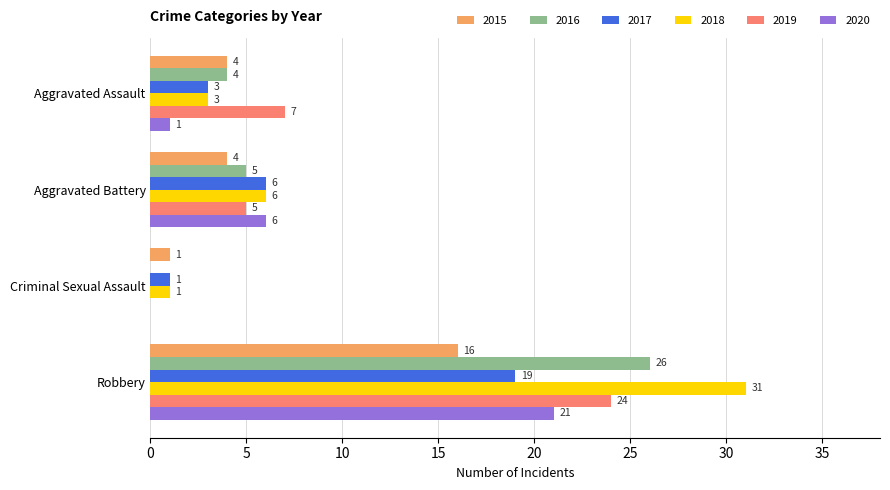

Which label corresponds to the largest value in the chart?

Robbery